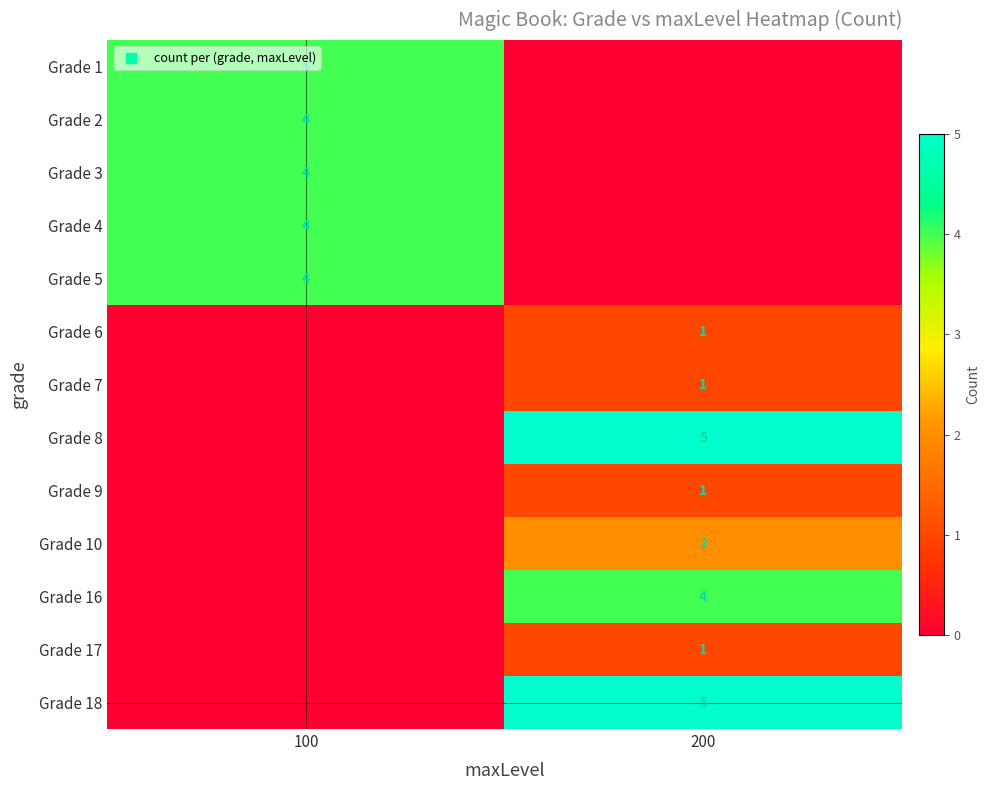

True or false: Grade 4 has a value of 6 at 100.

False